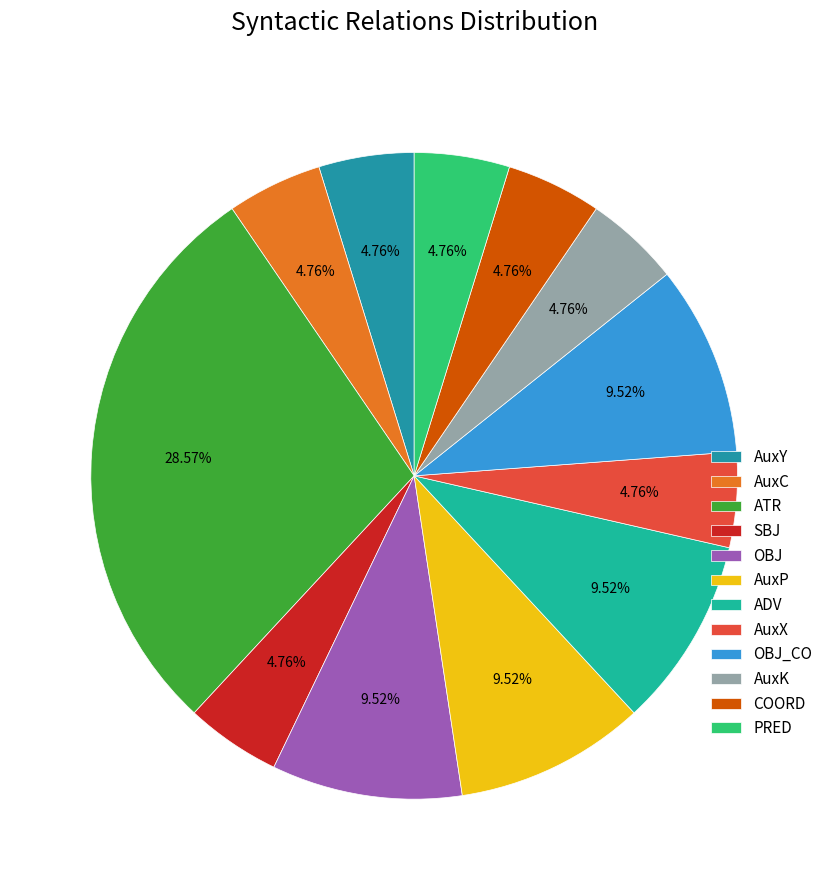

Does any single category account for the majority?

No